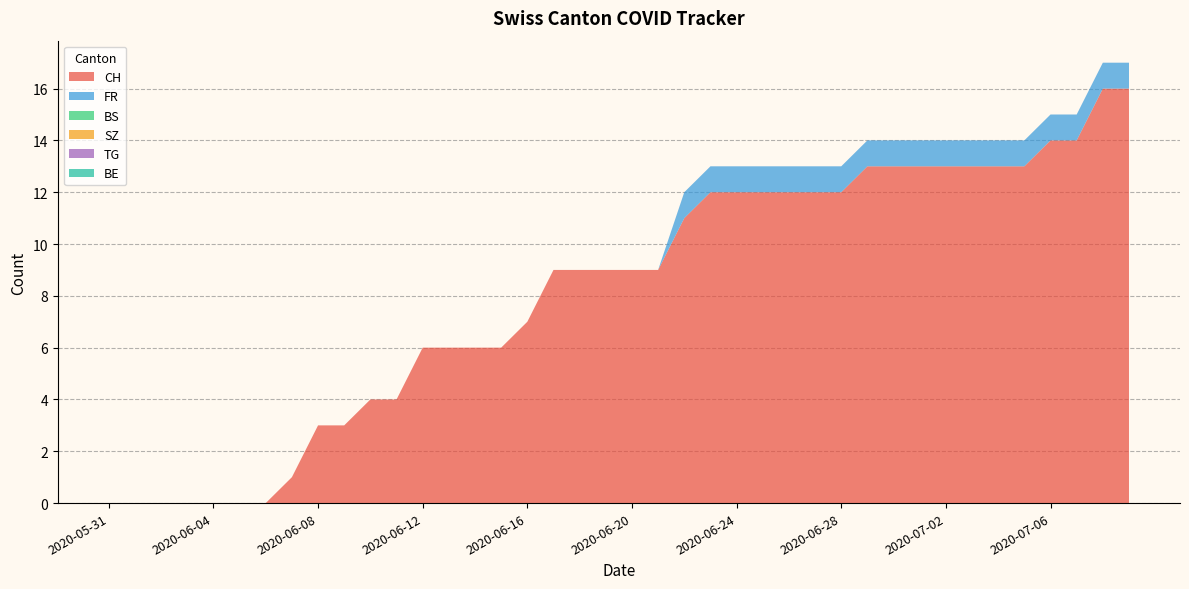

Reading right to left, extract all data points from this chart.

CH: 2020-07-09=16	2020-07-08=16	2020-07-07=14	2020-07-06=14	2020-07-05=13	2020-07-04=13	2020-07-03=13	2020-07-02=13	2020-07-01=13	2020-06-30=13	2020-06-29=13	2020-06-28=12	2020-06-27=12	2020-06-26=12	2020-06-25=12	2020-06-24=12	2020-06-23=12	2020-06-22=11	2020-06-21=9	2020-06-20=9	2020-06-19=9	2020-06-18=9	2020-06-17=9	2020-06-16=7	2020-06-15=6	2020-06-14=6	2020-06-13=6	2020-06-12=6	2020-06-11=4	2020-06-10=4	2020-06-09=3	2020-06-08=3	2020-06-07=1	2020-06-06=0	2020-06-05=0	2020-06-04=0	2020-06-03=0	2020-06-02=0	2020-06-01=0	2020-05-31=0
FR: 2020-07-09=1	2020-07-08=1	2020-07-07=1	2020-07-06=1	2020-07-05=1	2020-07-04=1	2020-07-03=1	2020-07-02=1	2020-07-01=1	2020-06-30=1	2020-06-29=1	2020-06-28=1	2020-06-27=1	2020-06-26=1	2020-06-25=1	2020-06-24=1	2020-06-23=1	2020-06-22=1	2020-06-21=0	2020-06-20=0	2020-06-19=0	2020-06-18=0	2020-06-17=0	2020-06-16=0	2020-06-15=0	2020-06-14=0	2020-06-13=0	2020-06-12=0	2020-06-11=0	2020-06-10=0	2020-06-09=0	2020-06-08=0	2020-06-07=0	2020-06-06=0	2020-06-05=0	2020-06-04=0	2020-06-03=0	2020-06-02=0	2020-06-01=0	2020-05-31=0
BS: 2020-07-09=0	2020-07-08=0	2020-07-07=0	2020-07-06=0	2020-07-05=0	2020-07-04=0	2020-07-03=0	2020-07-02=0	2020-07-01=0	2020-06-30=0	2020-06-29=0	2020-06-28=0	2020-06-27=0	2020-06-26=0	2020-06-25=0	2020-06-24=0	2020-06-23=0	2020-06-22=0	2020-06-21=0	2020-06-20=0	2020-06-19=0	2020-06-18=0	2020-06-17=0	2020-06-16=0	2020-06-15=0	2020-06-14=0	2020-06-13=0	2020-06-12=0	2020-06-11=0	2020-06-10=0	2020-06-09=0	2020-06-08=0	2020-06-07=0	2020-06-06=0	2020-06-05=0	2020-06-04=0	2020-06-03=0	2020-06-02=0	2020-06-01=0	2020-05-31=0
SZ: 2020-07-09=0	2020-07-08=0	2020-07-07=0	2020-07-06=0	2020-07-05=0	2020-07-04=0	2020-07-03=0	2020-07-02=0	2020-07-01=0	2020-06-30=0	2020-06-29=0	2020-06-28=0	2020-06-27=0	2020-06-26=0	2020-06-25=0	2020-06-24=0	2020-06-23=0	2020-06-22=0	2020-06-21=0	2020-06-20=0	2020-06-19=0	2020-06-18=0	2020-06-17=0	2020-06-16=0	2020-06-15=0	2020-06-14=0	2020-06-13=0	2020-06-12=0	2020-06-11=0	2020-06-10=0	2020-06-09=0	2020-06-08=0	2020-06-07=0	2020-06-06=0	2020-06-05=0	2020-06-04=0	2020-06-03=0	2020-06-02=0	2020-06-01=0	2020-05-31=0
TG: 2020-07-09=0	2020-07-08=0	2020-07-07=0	2020-07-06=0	2020-07-05=0	2020-07-04=0	2020-07-03=0	2020-07-02=0	2020-07-01=0	2020-06-30=0	2020-06-29=0	2020-06-28=0	2020-06-27=0	2020-06-26=0	2020-06-25=0	2020-06-24=0	2020-06-23=0	2020-06-22=0	2020-06-21=0	2020-06-20=0	2020-06-19=0	2020-06-18=0	2020-06-17=0	2020-06-16=0	2020-06-15=0	2020-06-14=0	2020-06-13=0	2020-06-12=0	2020-06-11=0	2020-06-10=0	2020-06-09=0	2020-06-08=0	2020-06-07=0	2020-06-06=0	2020-06-05=0	2020-06-04=0	2020-06-03=0	2020-06-02=0	2020-06-01=0	2020-05-31=0
BE: 2020-07-09=0	2020-07-08=0	2020-07-07=0	2020-07-06=0	2020-07-05=0	2020-07-04=0	2020-07-03=0	2020-07-02=0	2020-07-01=0	2020-06-30=0	2020-06-29=0	2020-06-28=0	2020-06-27=0	2020-06-26=0	2020-06-25=0	2020-06-24=0	2020-06-23=0	2020-06-22=0	2020-06-21=0	2020-06-20=0	2020-06-19=0	2020-06-18=0	2020-06-17=0	2020-06-16=0	2020-06-15=0	2020-06-14=0	2020-06-13=0	2020-06-12=0	2020-06-11=0	2020-06-10=0	2020-06-09=0	2020-06-08=0	2020-06-07=0	2020-06-06=0	2020-06-05=0	2020-06-04=0	2020-06-03=0	2020-06-02=0	2020-06-01=0	2020-05-31=0